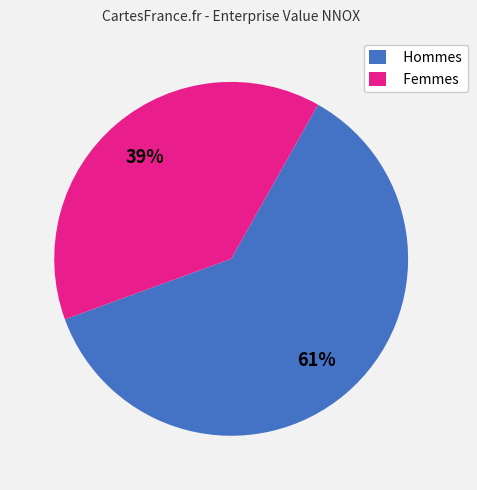

Is there any slice that represents more than half of the pie?

Yes